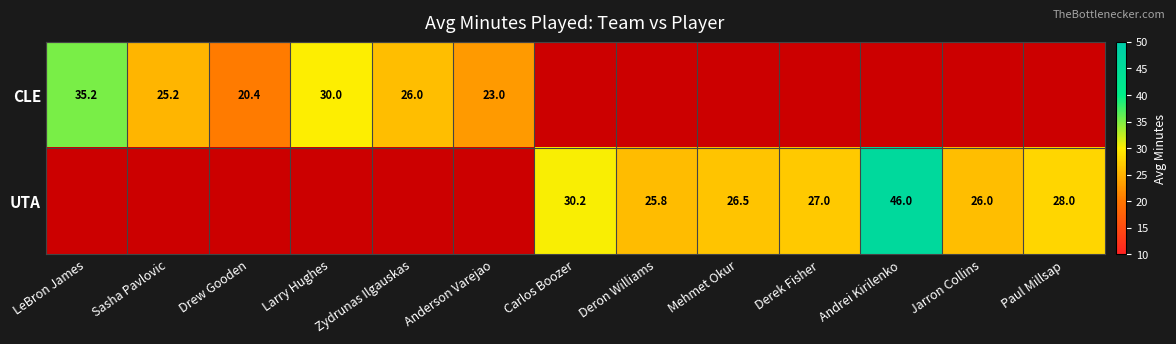

The CLE series shows 23.0 at Anderson Varejao. True or false?

True